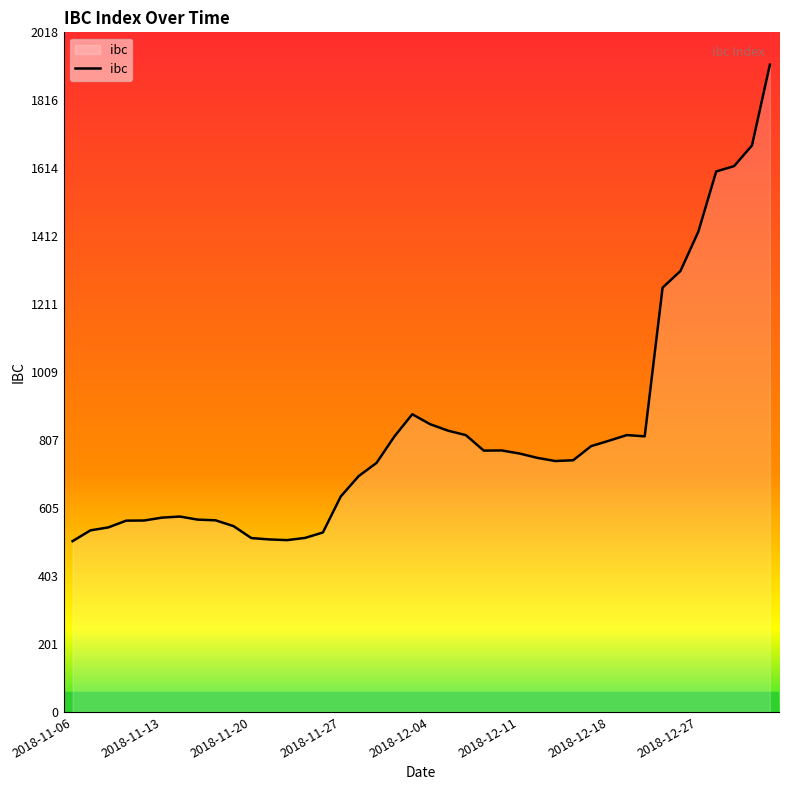

What is the maximum value shown in the chart?

1922.4